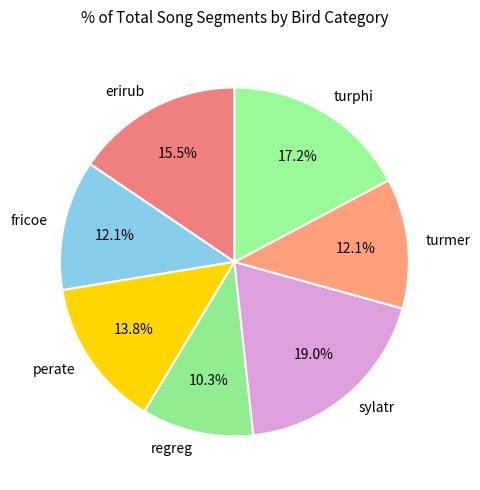

What portion of the pie excludes regreg?

89.7%